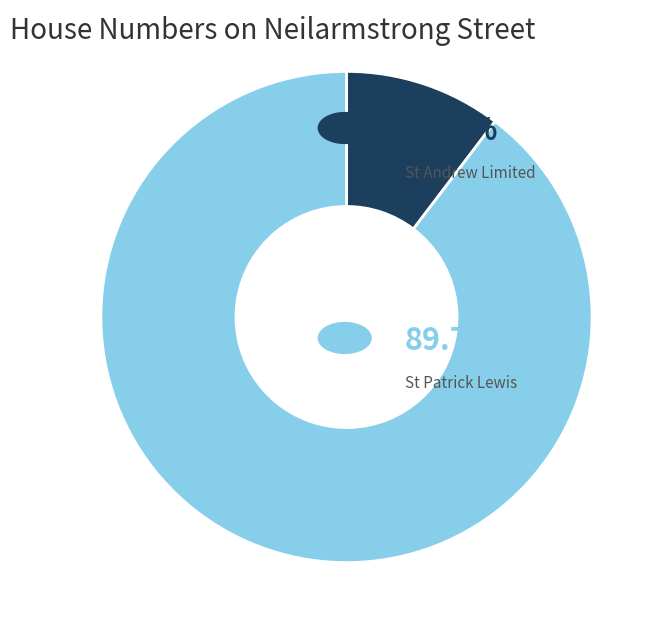

Is there a majority slice in this chart?

Yes